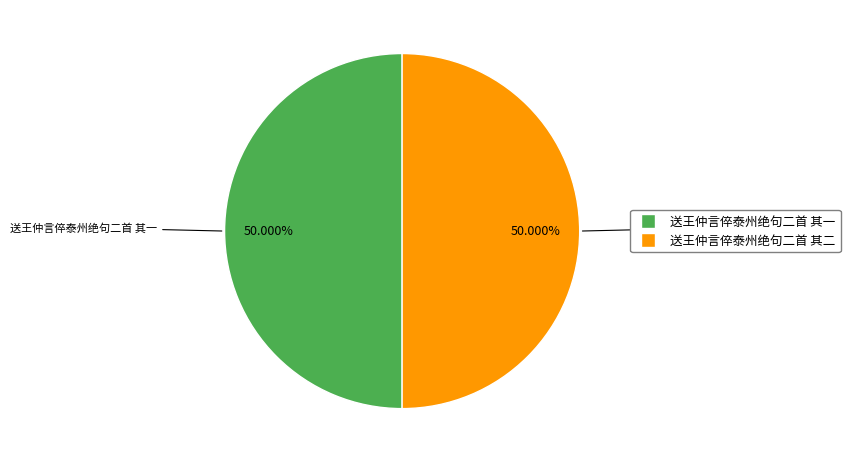

What percentage is NOT represented by 送王仲言倅泰州绝句二首 其一?

50.0%